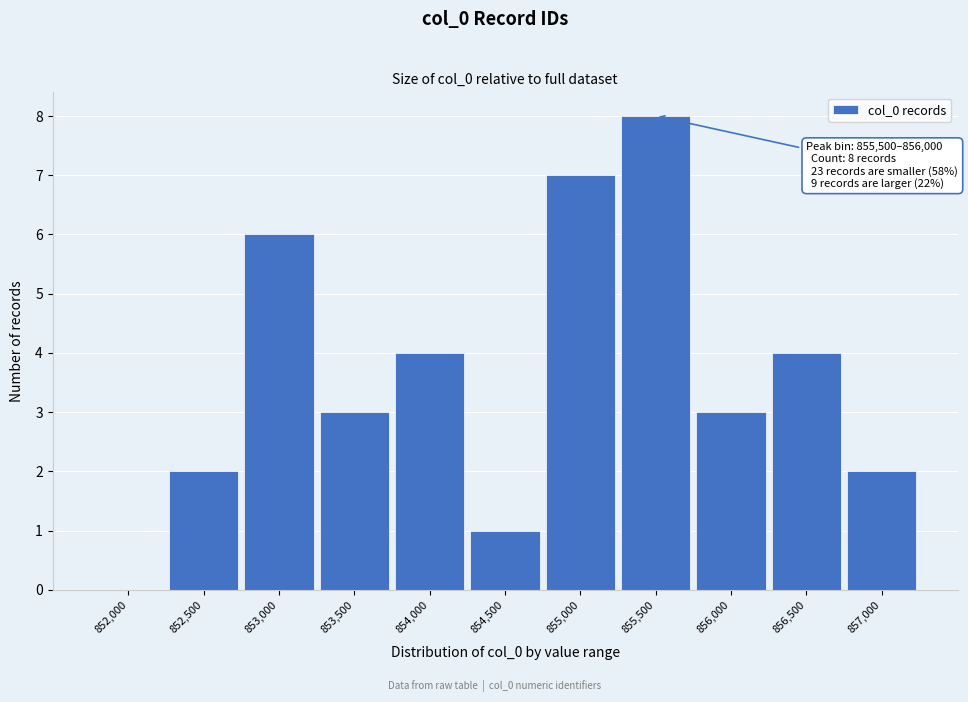

Reading left to right, list all the values displayed in this chart.

852,000=0	852,500=2	853,000=6	853,500=3	854,000=4	854,500=1	855,000=7	855,500=8	856,000=3	856,500=4	857,000=2